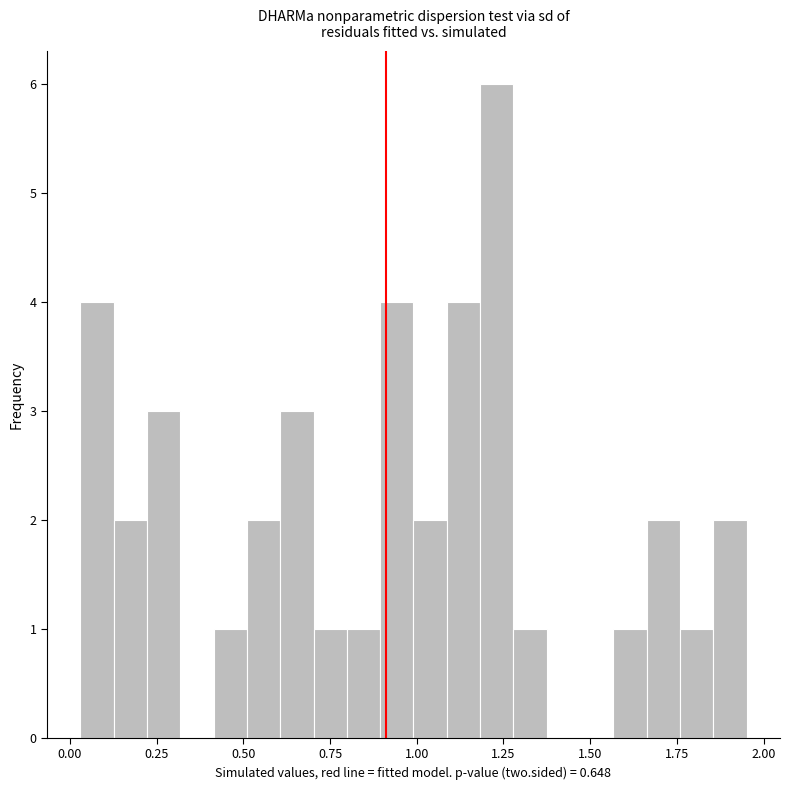

Read against the x-axis, roughly where is the centre of the tallest bar?

1.25